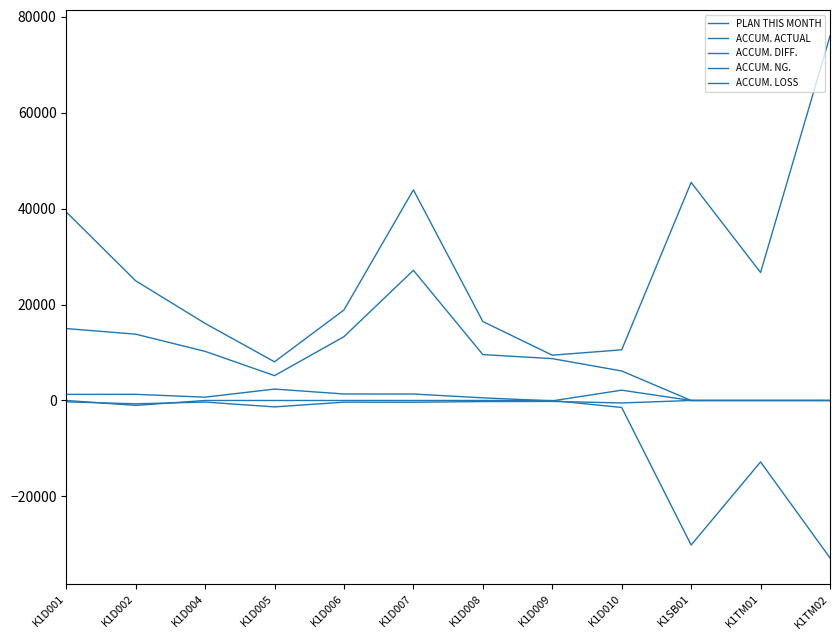

Reading right to left, transcribe all the data shown in this chart.

PLAN THIS MONTH: 75967.0	26678.0	45463.0	10560.0	9445.0	16460.0	43910.0	18870.0	8060.0	16070.0	24950.0	39310.0
ACCUM. ACTUAL: 0.0	0.0	0.0	6150.0	8725.0	9570.0	27140.0	13300.0	5180.0	10240.0	13824.0	14995.0
ACCUM. DIFF.: -32810.0	-12810.0	-30138.0	-1460.0	0.0	0.0	0.0	0.0	0.0	0.0	-1026.0	0.0
ACCUM. NG.: 0.0	0.0	0.0	-514.5	-196.1	-223.6	-367.7	-348.3	-1339.0	-328.2	-697.0	-283.5
ACCUM. LOSS: 0.0	0.0	0.0	2149.0	-84.0	550.0	1347.0	1357.0	2379.0	692.0	1284.0	1268.0